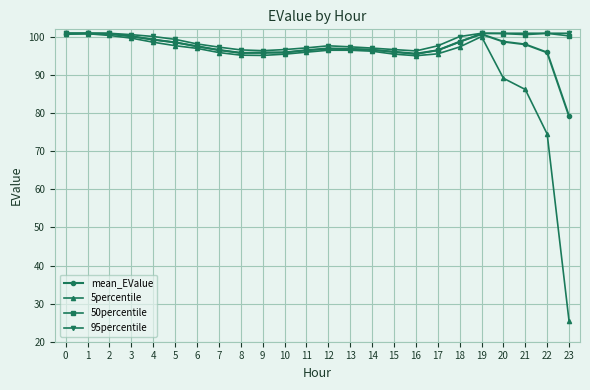

True or false: 5percentile has more than 1 interior local peaks.

True